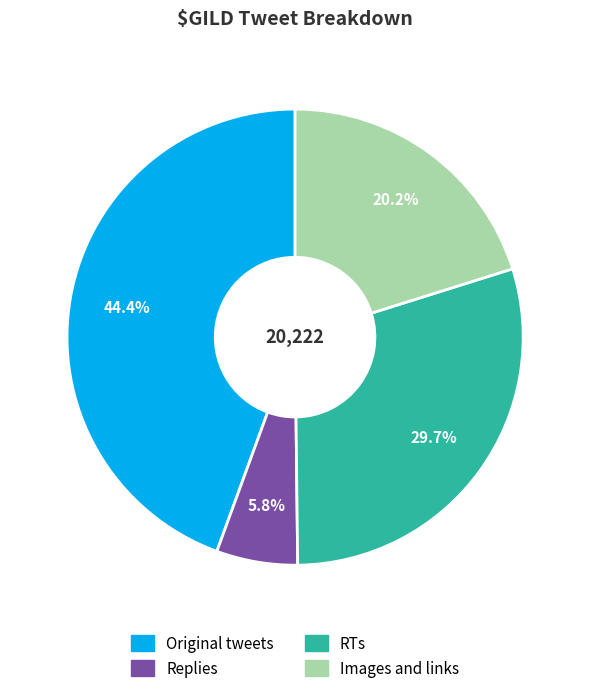

Rank the categories by value from lowest to highest.

Replies, Images and links, RTs, Original tweets